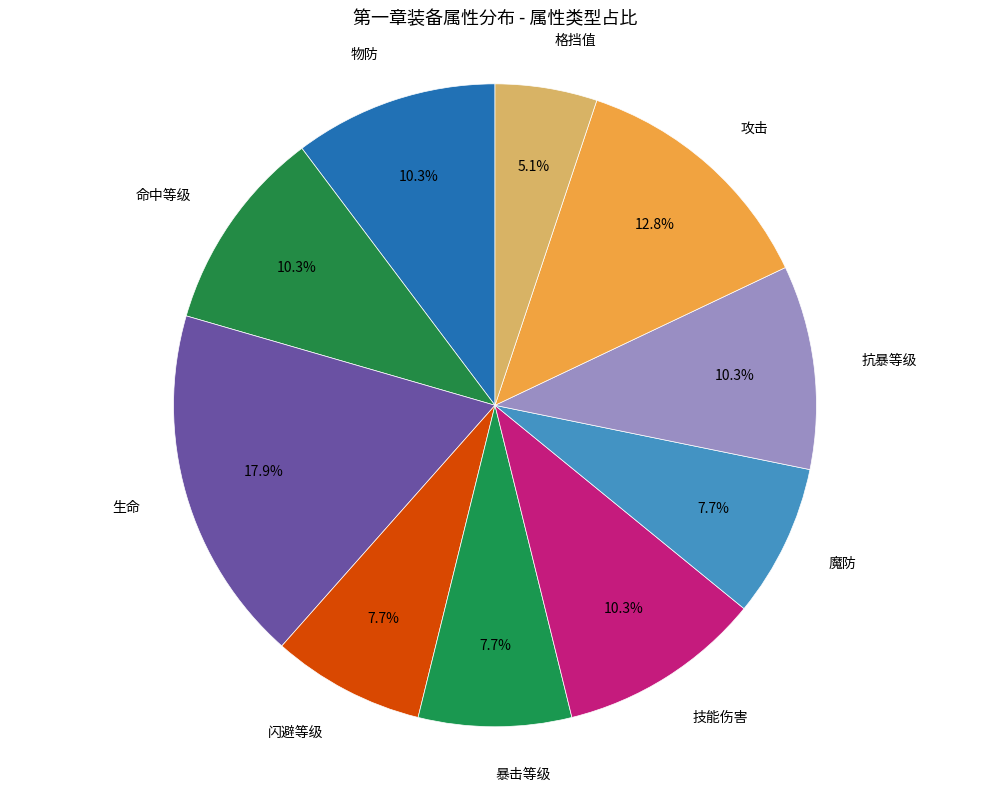

To the nearest percent, what is the difference between the 闪避等级 and 生命 slice percentages?

10%